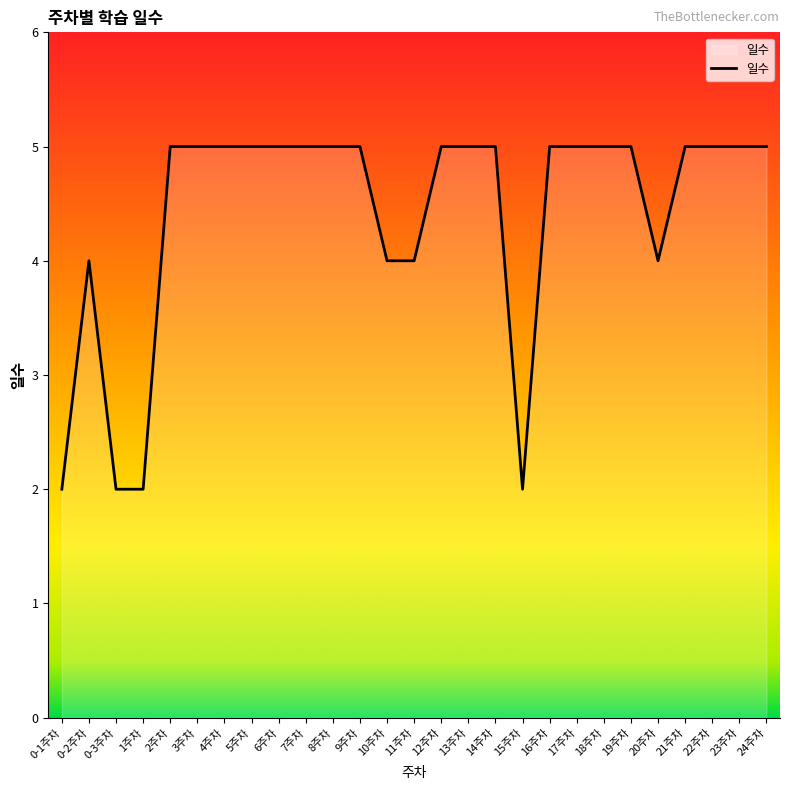

Which has a higher value, 0-2주차 or 19주차?

19주차